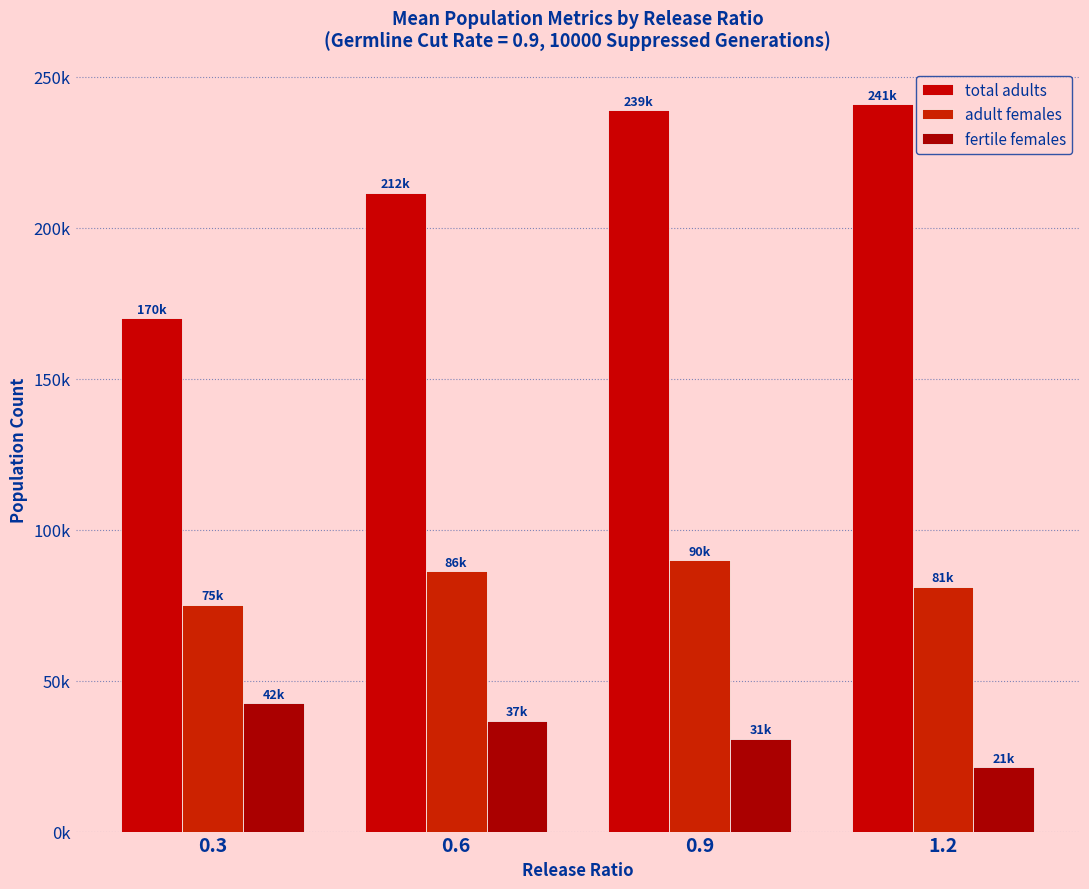

Are the bars horizontal?

No